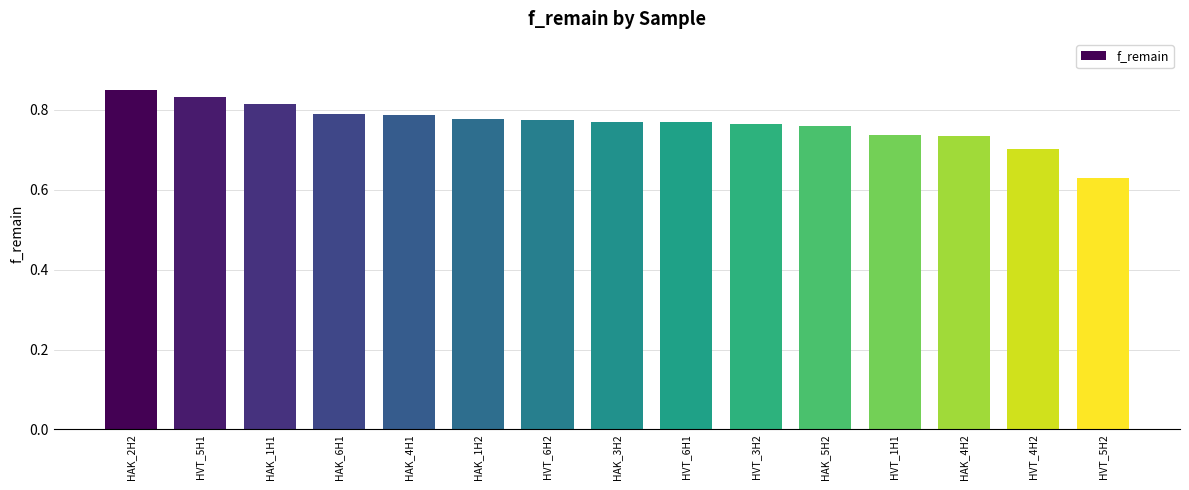

At which category does the chart reach its minimum across all series?

HVT_5H2